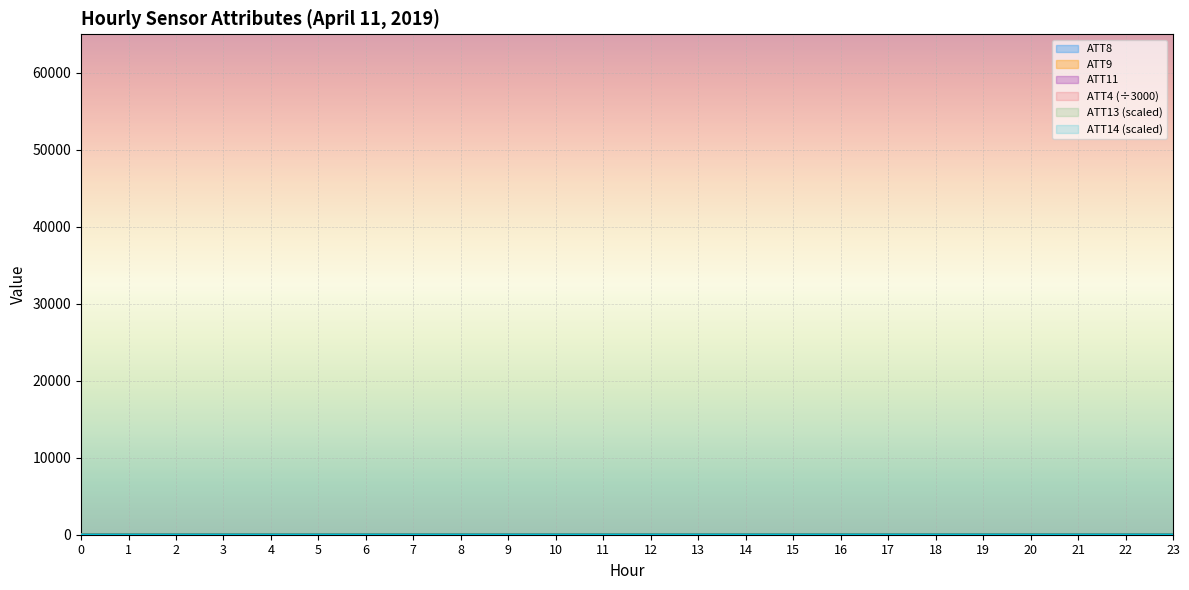

How many lines are shown in the chart?

6